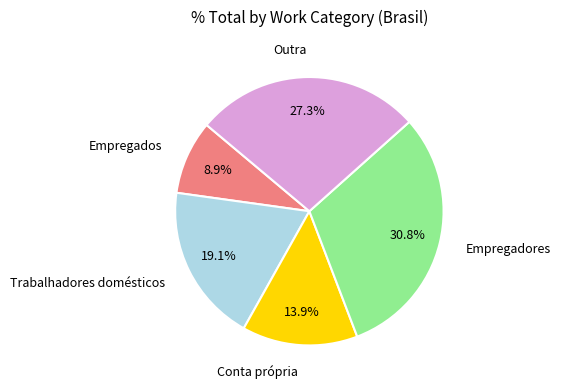

Is there a majority slice in this chart?

No